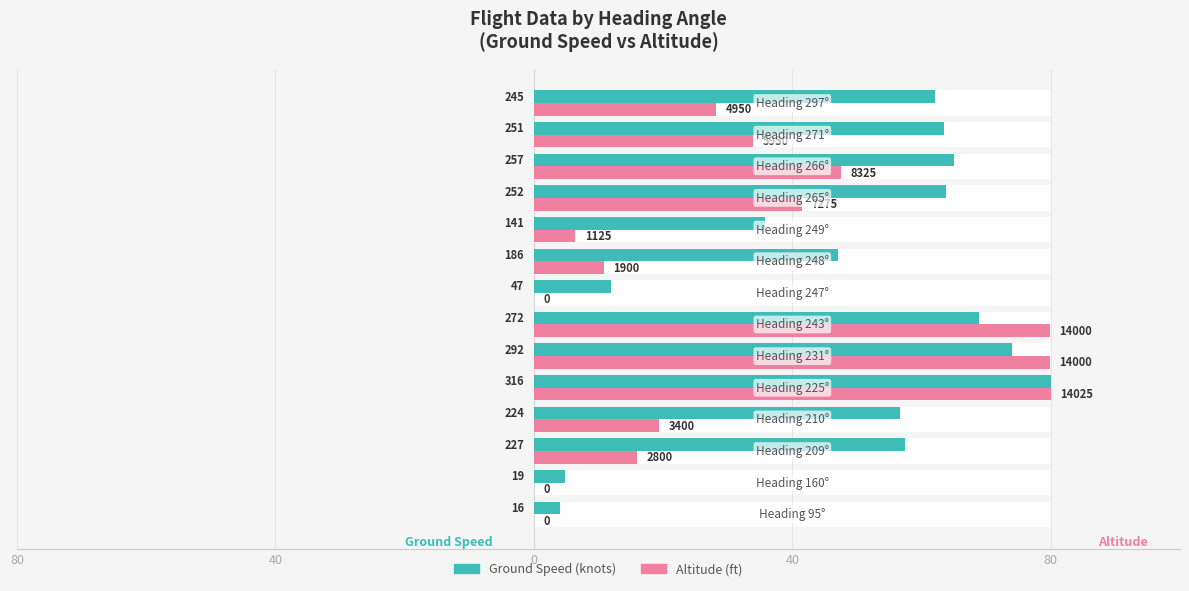

What is the greatest value displayed?

80.0